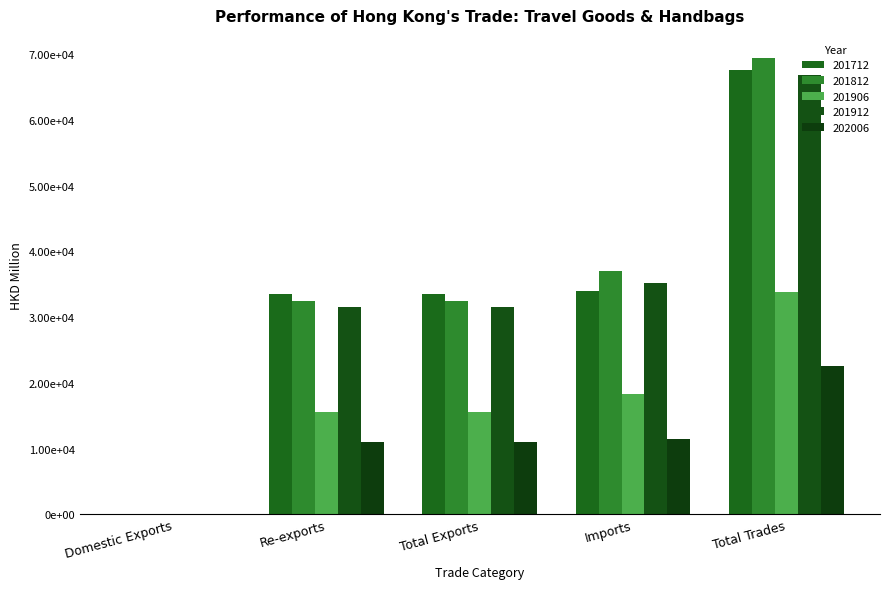

Which series has the largest total across all categories?

201812